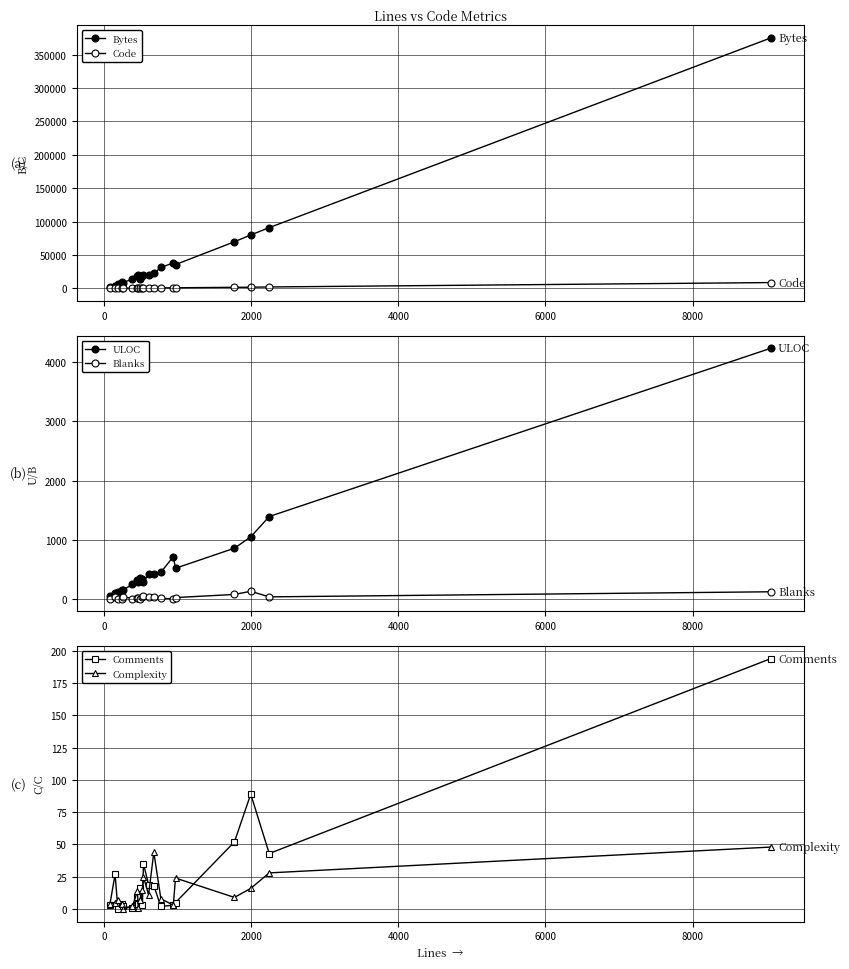

Reading right to left, list all the values displayed in this chart.

Bytes: 375223	90995	80100	69837	35643	38139	31461	22429	19637	20206	18370	14745	19913	17890	14134	8334	9421	7041	4189	2602
Code: 8750	2166	1775	1643	942	932	761	621	556	450	490	464	452	434	377	209	237	182	96	68
ULOC: 4233	1392	1049	857	519	715	450	415	427	283	335	361	288	313	245	150	144	126	105	58
Blanks: 122	36	130	77	24	6	9	37	30	50	28	7	9	10	7	42	8	5	27	6
Comments: 194	43	89	52	5	3	2	18	19	35	3	16	4	9	1	2	4	0	27	3
Complexity: 48	28	16	9	24	3	8	44	11	25	15	7	1	14	2	0	4	7	5	4